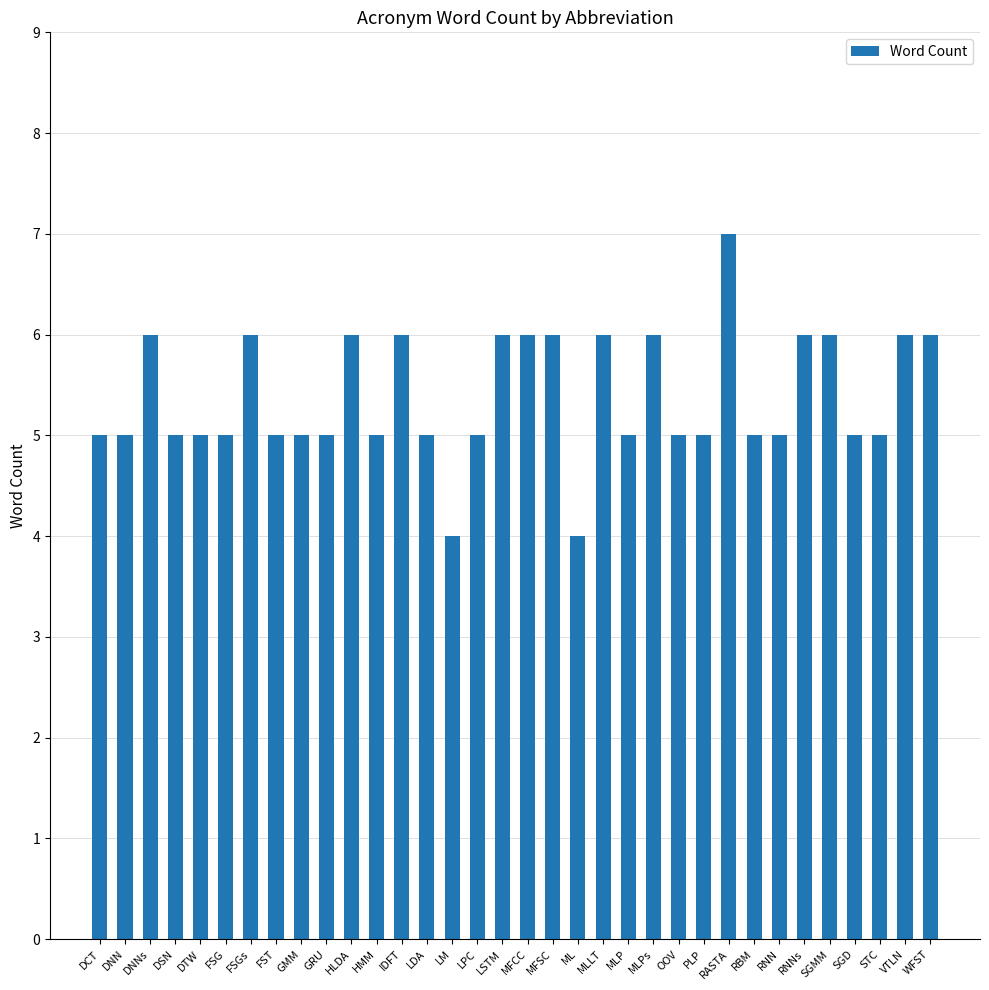

Reading left to right, what are all the values shown in this chart?

DCT=5	DNN=5	DNNs=6	DSN=5	DTW=5	FSG=5	FSGs=6	FST=5	GMM=5	GRU=5	HLDA=6	HMM=5	IDFT=6	LDA=5	LM=4	LPC=5	LSTM=6	MFCC=6	MFSC=6	ML=4	MLLT=6	MLP=5	MLPs=6	OOV=5	PLP=5	RASTA=7	RBM=5	RNN=5	RNNs=6	SGMM=6	SGD=5	STC=5	VTLN=6	WFST=6